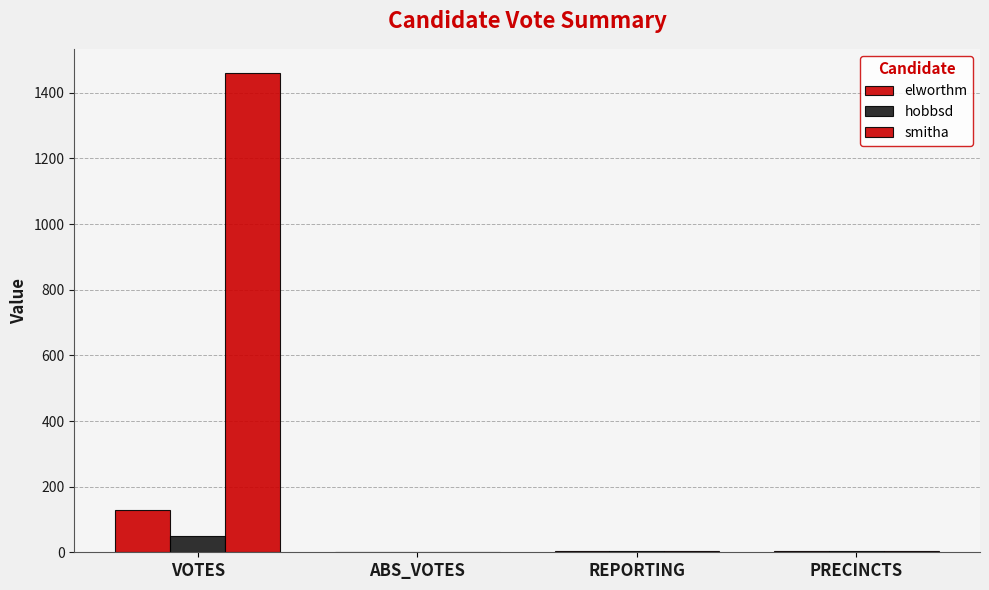

At which category is the sum across all series the highest?

VOTES